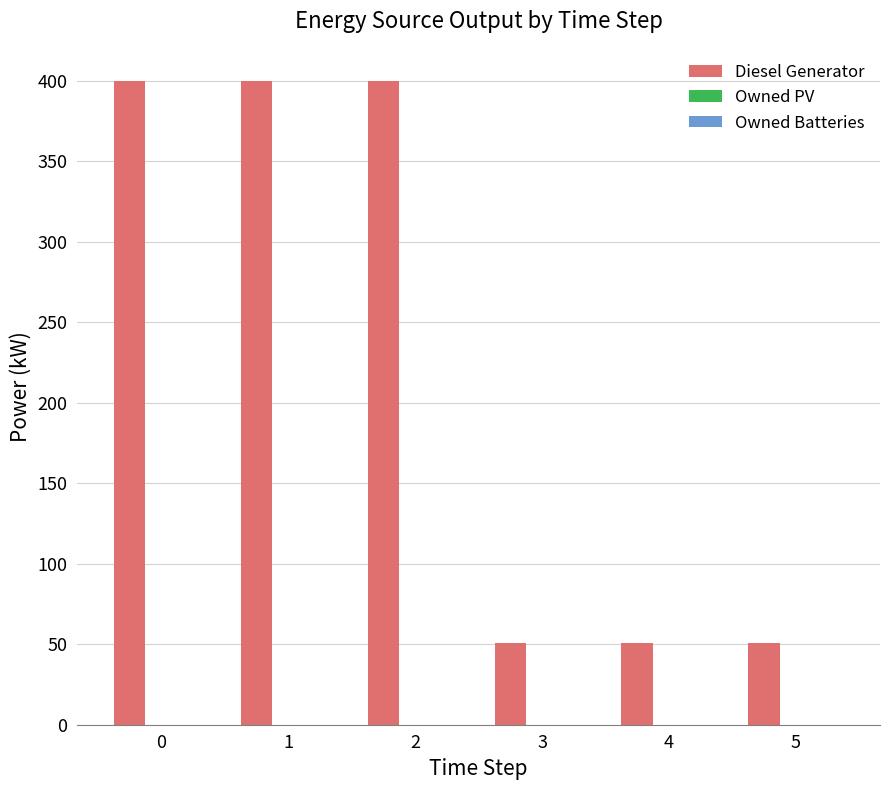

Is it true that the value at 4 is 51?

True